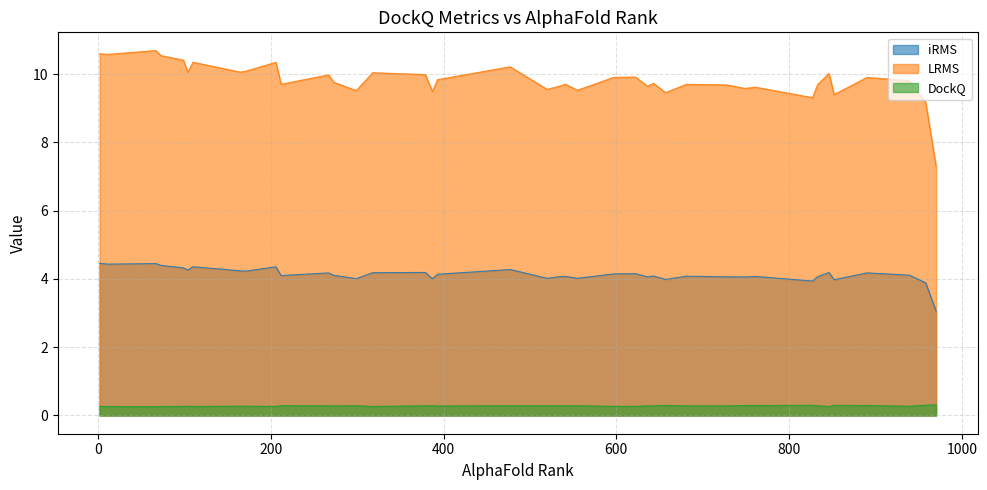

True or false: LRMS and iRMS cross at least once.

False